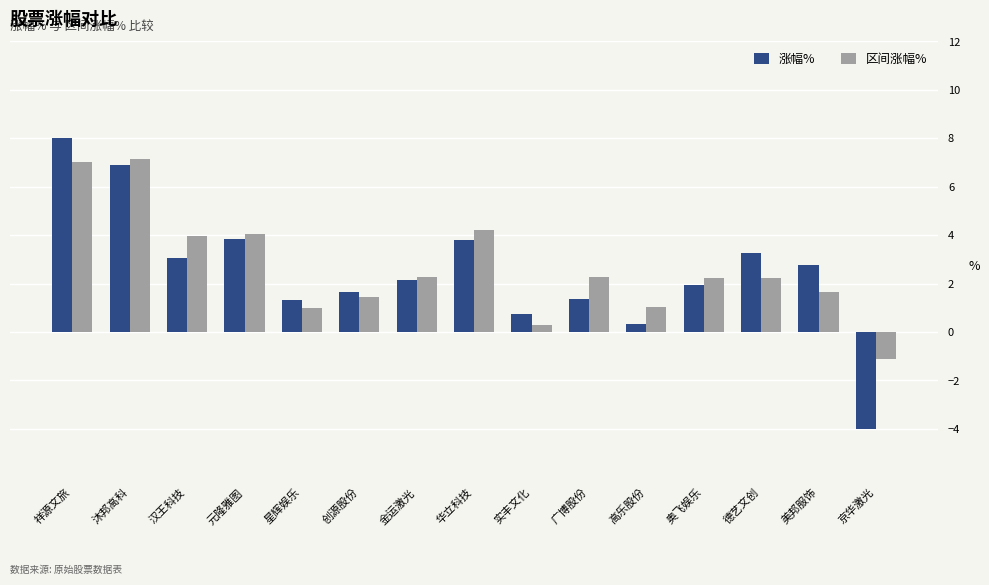

Count the number of data series in this chart.

2